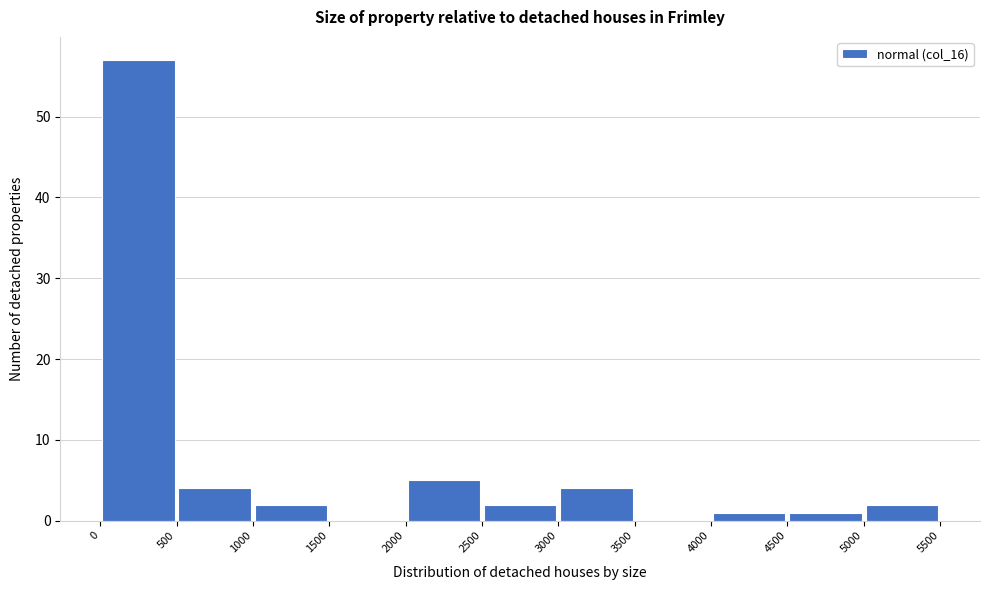

Reading left to right, transcribe this chart: for each bar, give the range it covers on the x-axis and its height. The values are not printed on the chart, so give them approximately, as read against the axis.

0 to 500: 57
500 to 1000: 4
1000 to 1500: 2
1500 to 2000: 0
2000 to 2500: 5
2500 to 3000: 2
3000 to 3500: 4
3500 to 4000: 0
4000 to 4500: 1
4500 to 5000: 1
5000 to 5500: 2